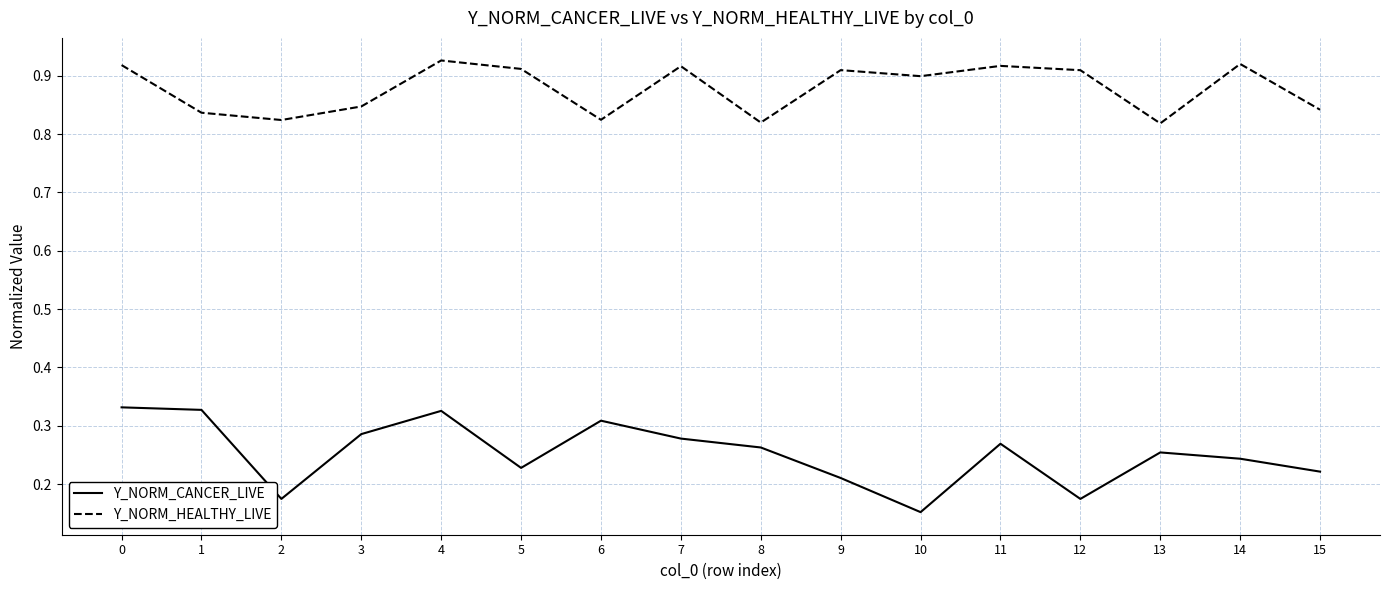

At which category does Y_NORM_HEALTHY_LIVE reach its first local peak?

4